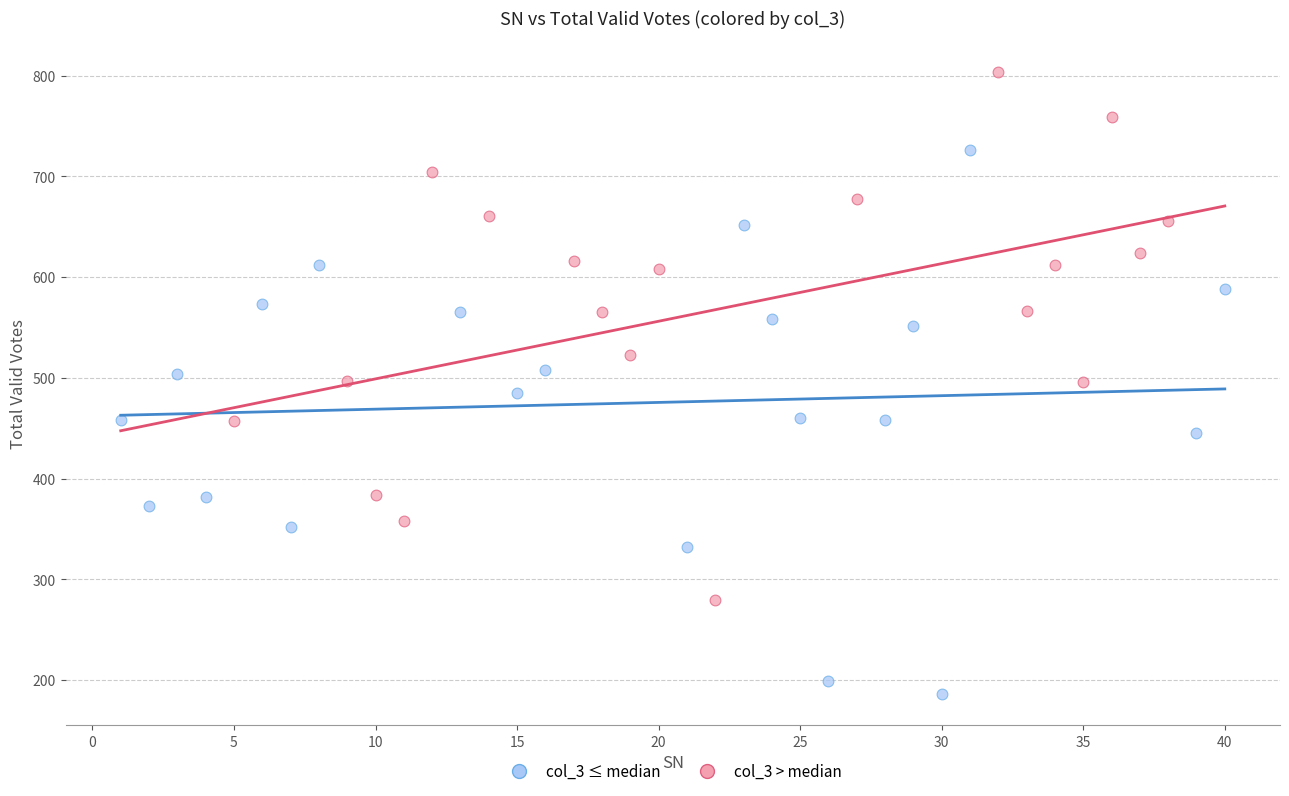

Which series contains the lowest Y value?

col_3 ≤ median